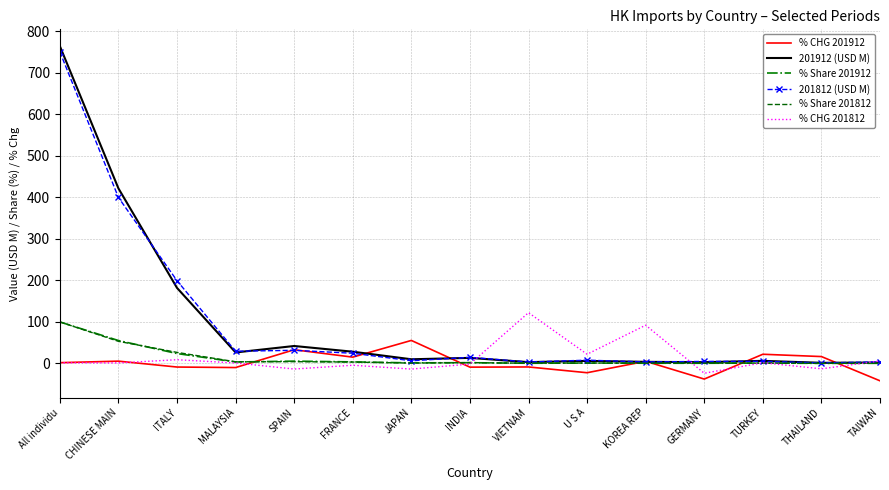

Which category has the highest value in the % Share 201912 series?

All individu